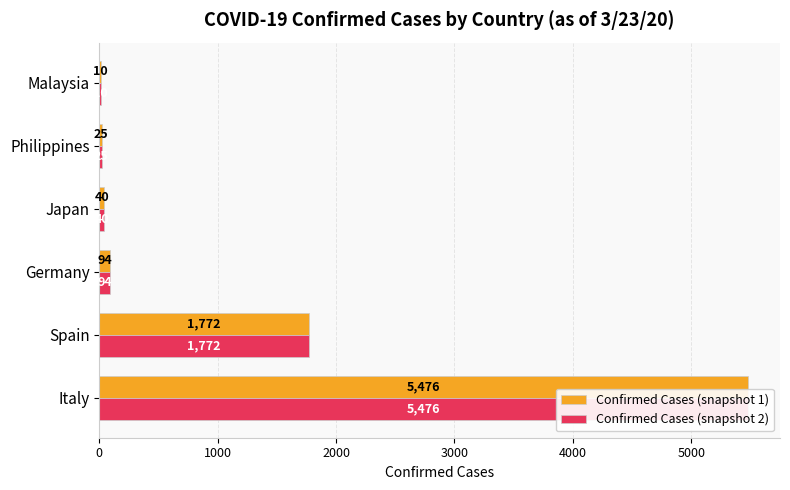

How many categories are shown in the chart?

6